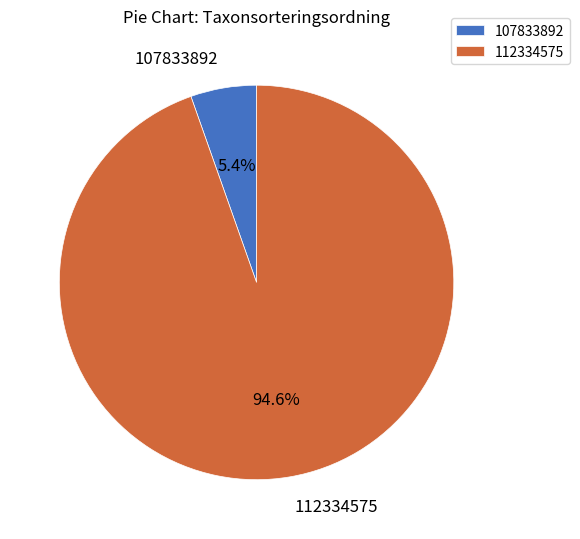

Which category accounts for the majority?

112334575